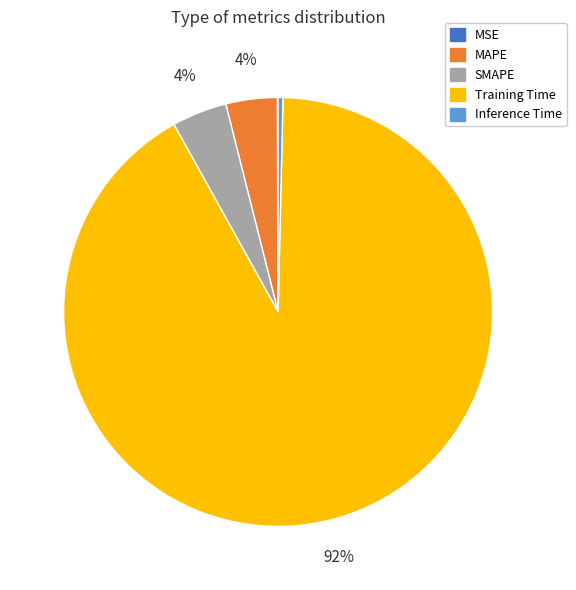

Which category has the biggest portion of the pie?

Training Time